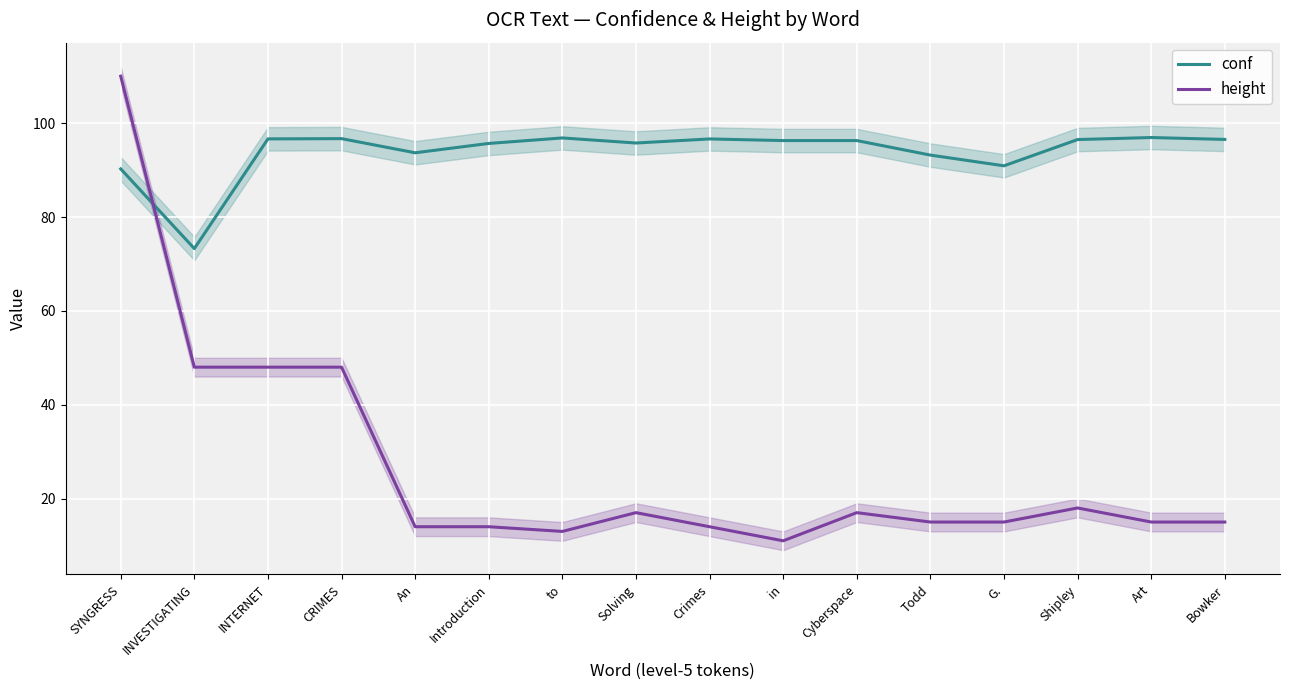

List the labels in order of conf value, largest first.

Art, to, CRIMES, INTERNET, Crimes, Bowker, Shipley, in, Cyberspace, Solving, Introduction, An, Todd, G., SYNGRESS, INVESTIGATING